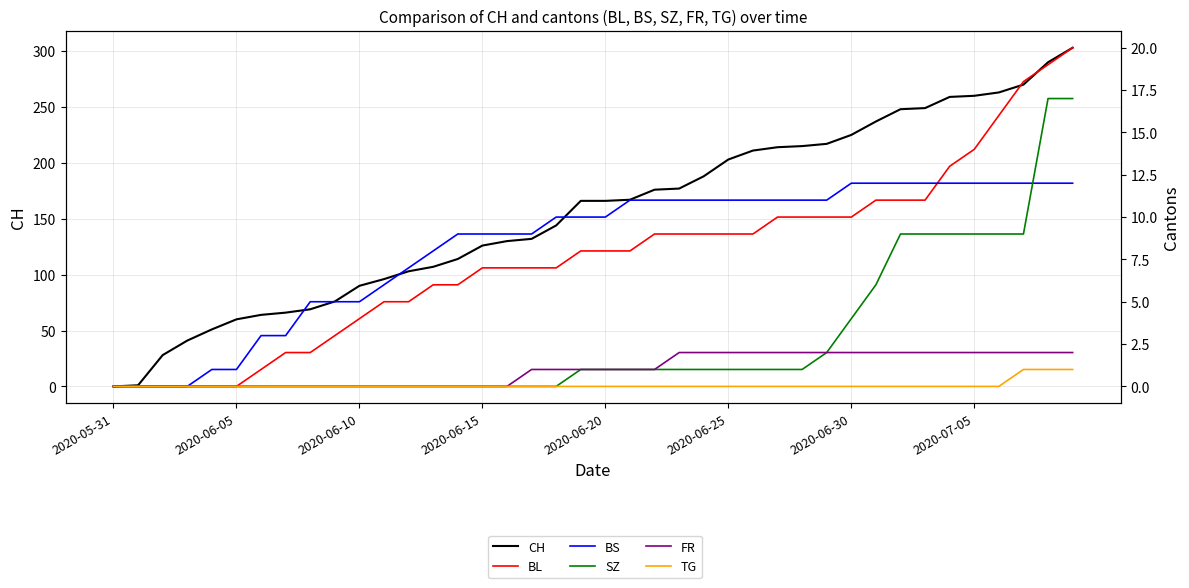

Reading left to right, extract all data points from this chart.

CH: 0	1	28	41	51	60	64	66	69	76	90	96	103	107	114	126	130	132	144	166	166	167	176	177	188	203	211	214	215	217	225	237	248	249	259	260	263	270	290	303
BL: 0	0	0	0	0	0	1	2	2	3	4	5	5	6	6	7	7	7	7	8	8	8	9	9	9	9	9	10	10	10	10	11	11	11	13	14	16	18	19	20
BS: 0	0	0	0	1	1	3	3	5	5	5	6	7	8	9	9	9	9	10	10	10	11	11	11	11	11	11	11	11	11	12	12	12	12	12	12	12	12	12	12
SZ: 0	0	0	0	0	0	0	0	0	0	0	0	0	0	0	0	0	0	0	1	1	1	1	1	1	1	1	1	1	2	4	6	9	9	9	9	9	9	17	17
FR: 0	0	0	0	0	0	0	0	0	0	0	0	0	0	0	0	0	1	1	1	1	1	1	2	2	2	2	2	2	2	2	2	2	2	2	2	2	2	2	2
TG: 0	0	0	0	0	0	0	0	0	0	0	0	0	0	0	0	0	0	0	0	0	0	0	0	0	0	0	0	0	0	0	0	0	0	0	0	0	1	1	1